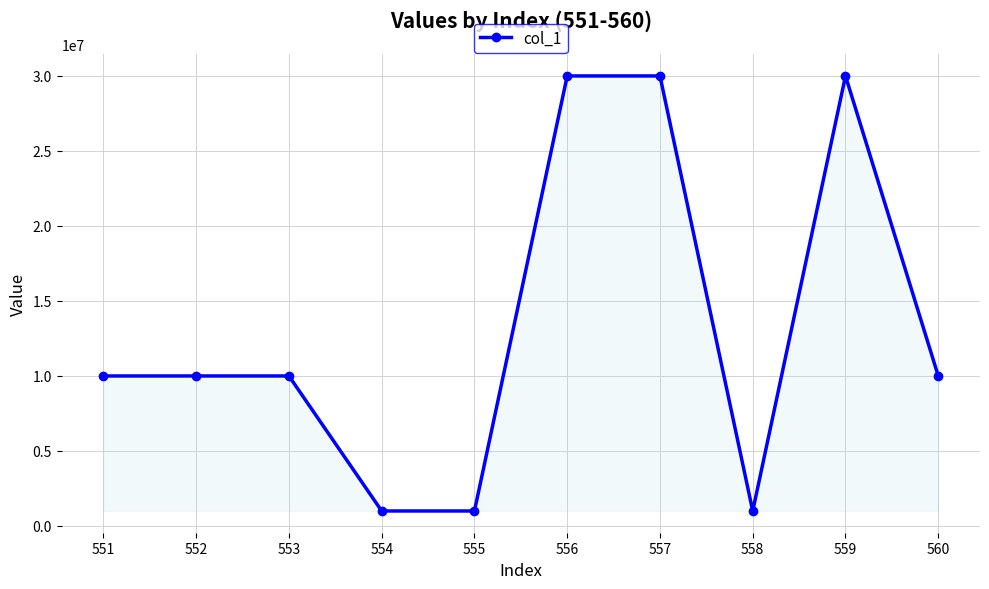

What is the sum of all values?

133000000